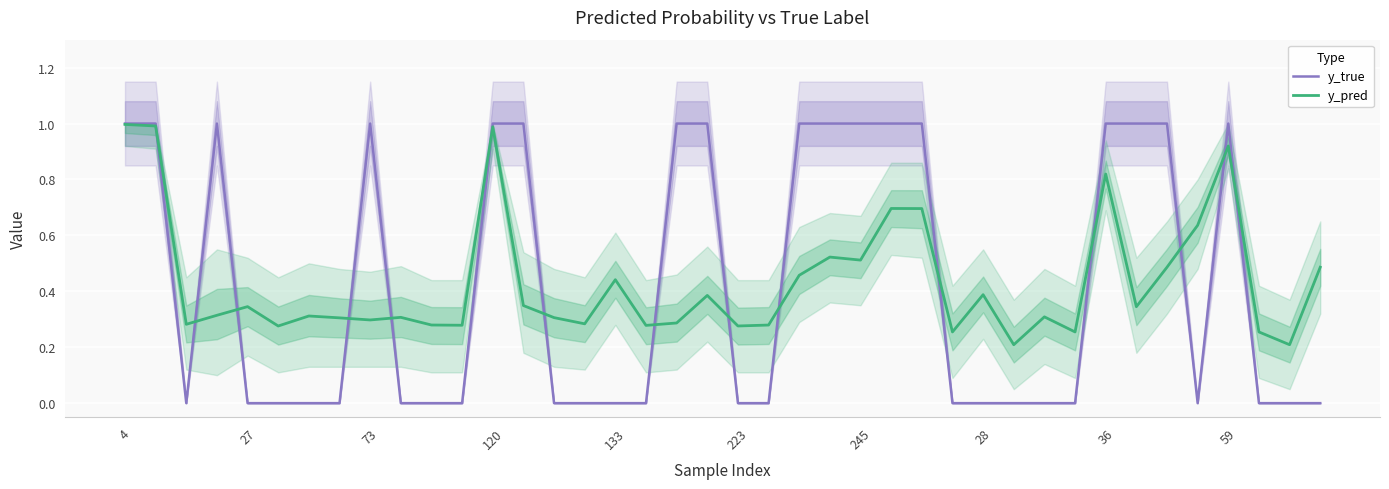

At 33, list the series in order from largest to smallest.

y_true, y_pred